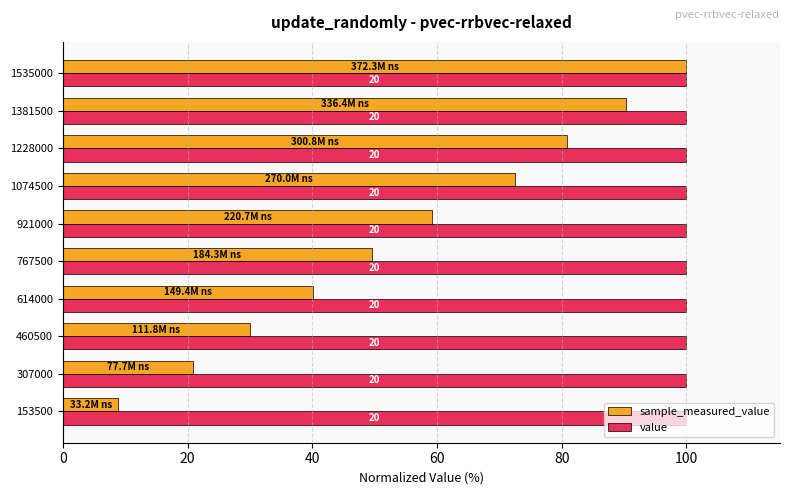

What are all the series names shown in the legend?

sample_measured_value, value